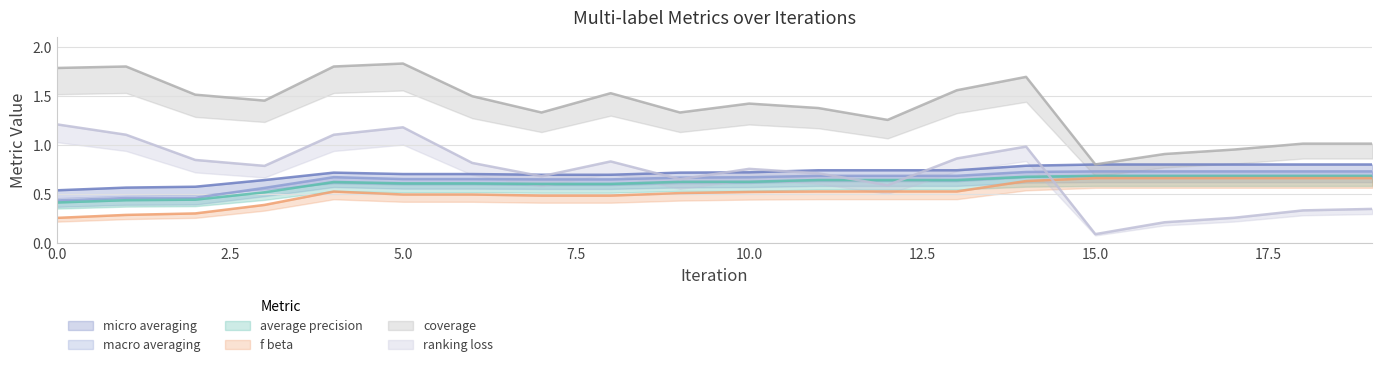

What is the highest value of the ranking_loss series?

1.2